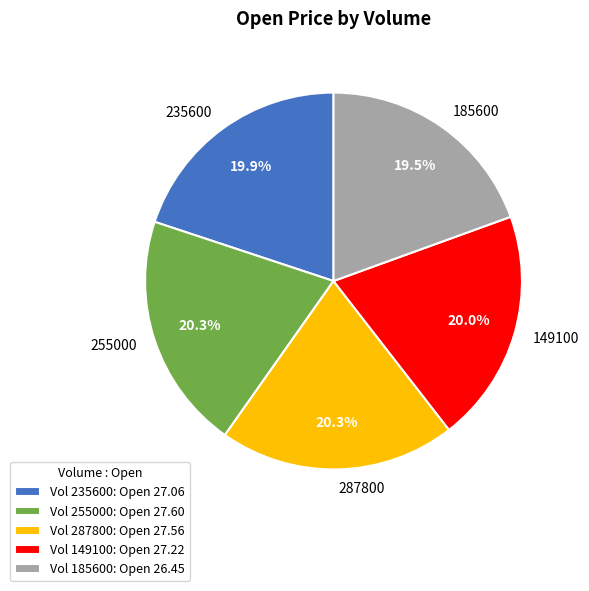

What portion of the pie excludes 185600?

80.5%